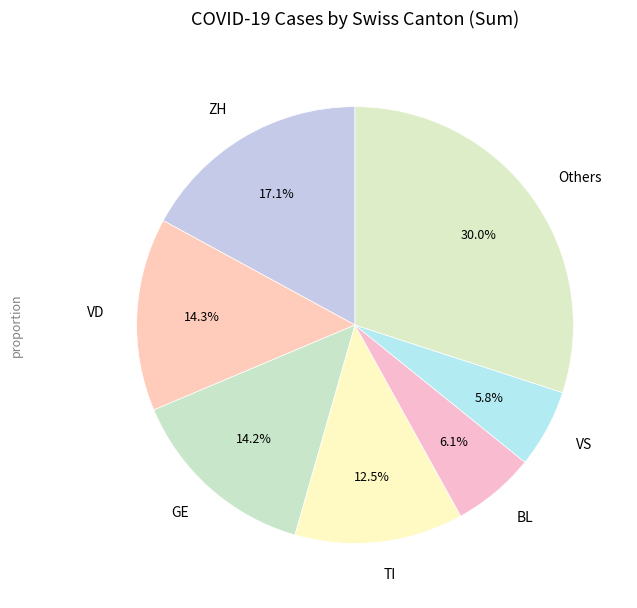

Between Others and BL, which is larger?

Others